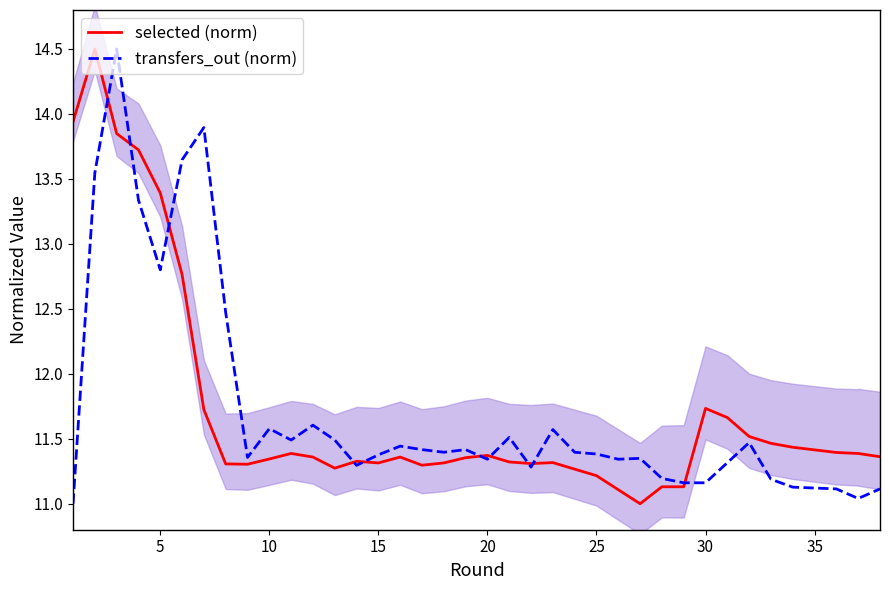

Count the number of data series in this chart.

2